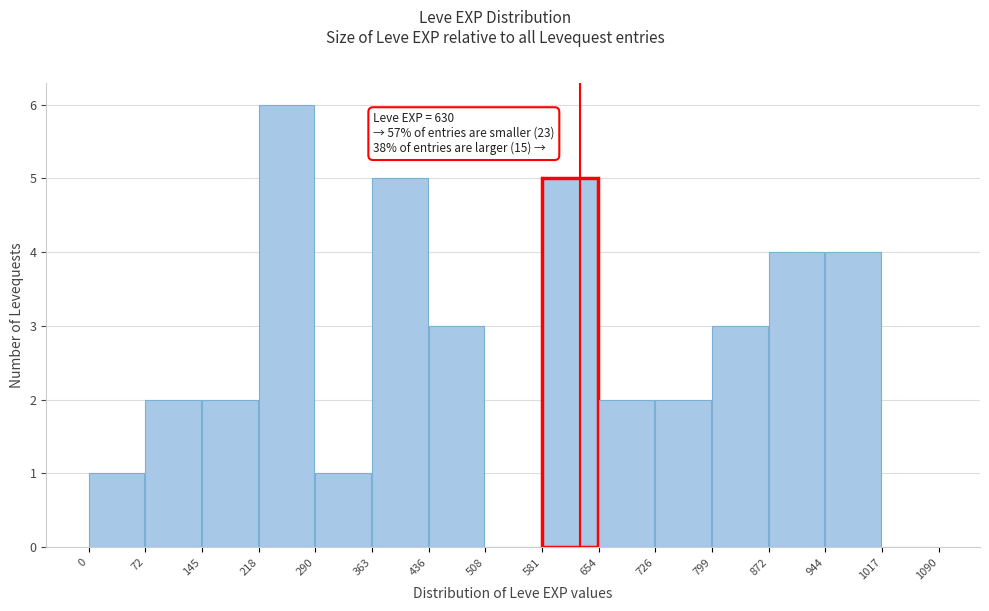

Which range on the x-axis has the tallest bar?

218 to 290